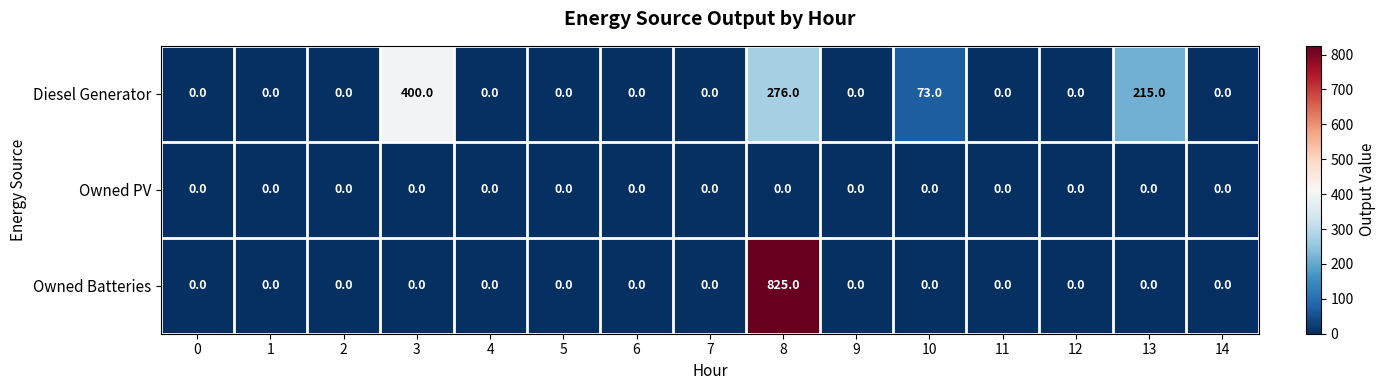

What is the greatest value displayed?

825